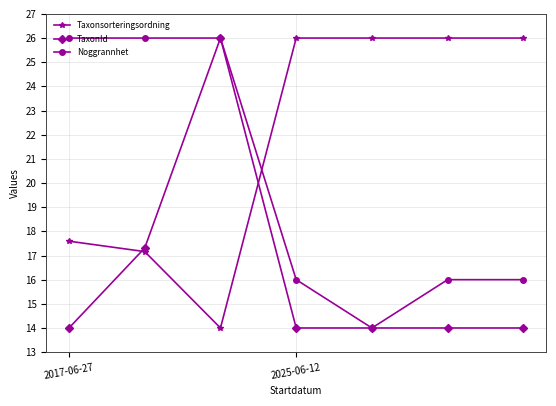

What are all the series names shown in the legend?

Taxonsorteringsordning, TaxonId, Noggrannhet